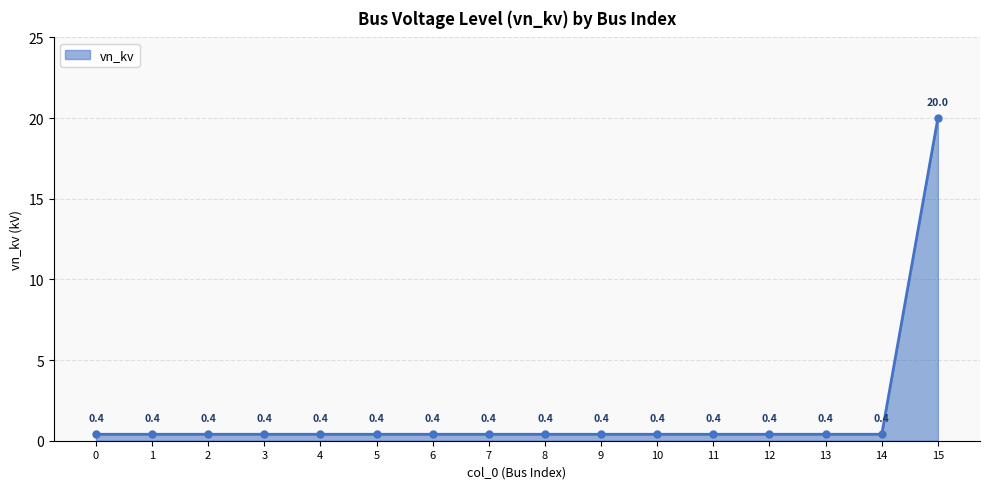

What is the average value?

1.6